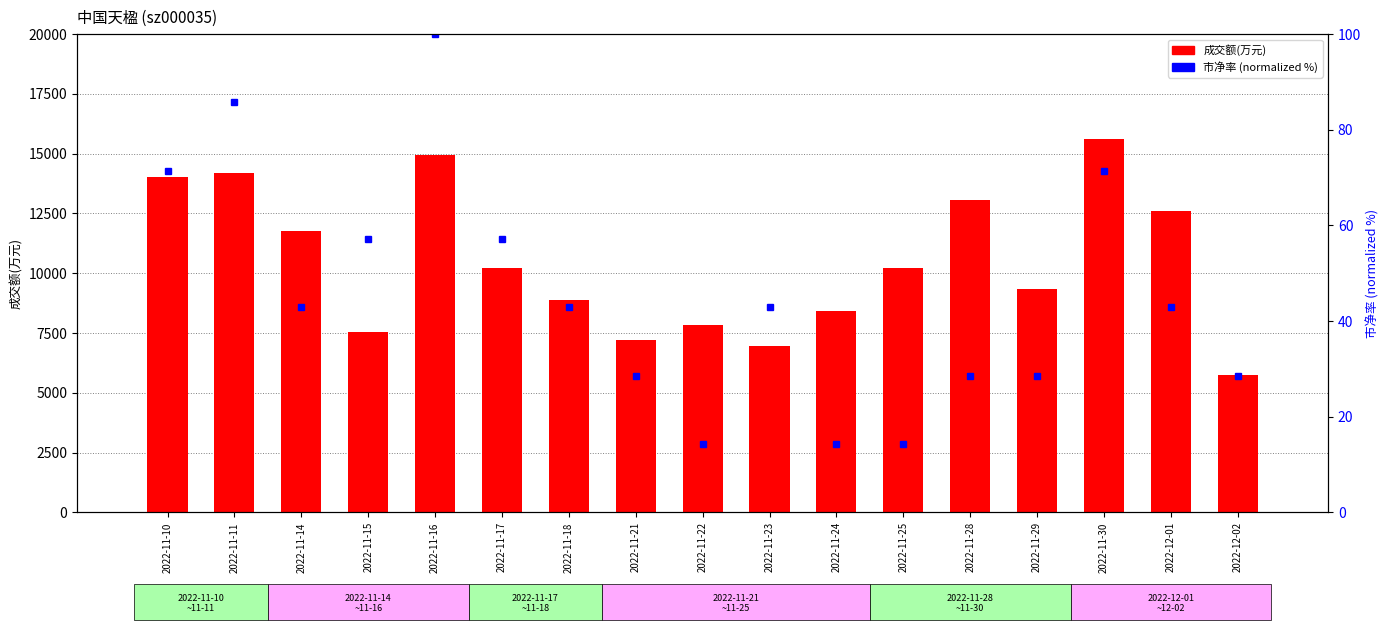

What is the sum of all 市净率 (normalized %) values?

771.4